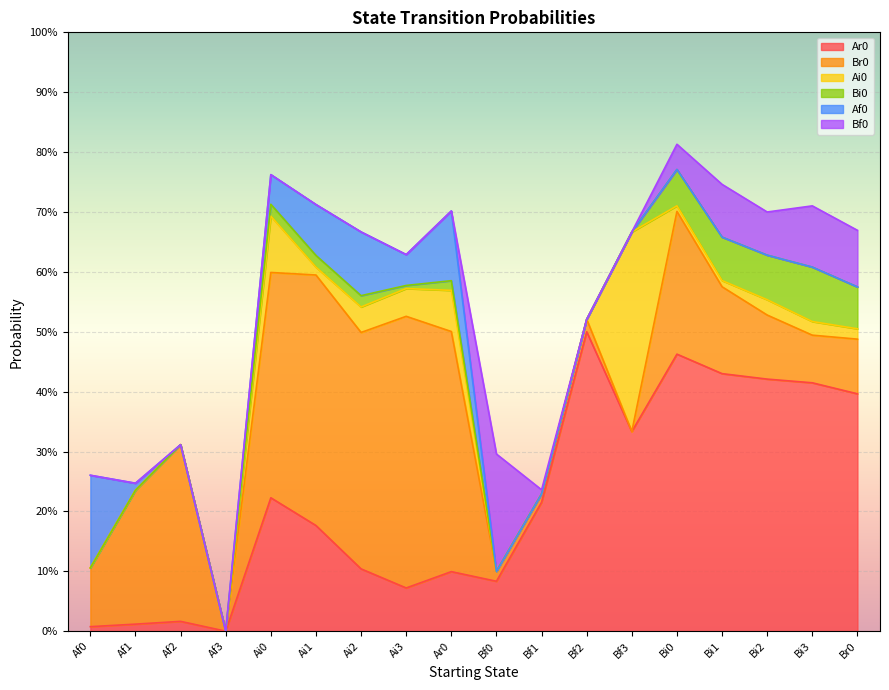

What is the highest value of the Bf0 series?

0.2